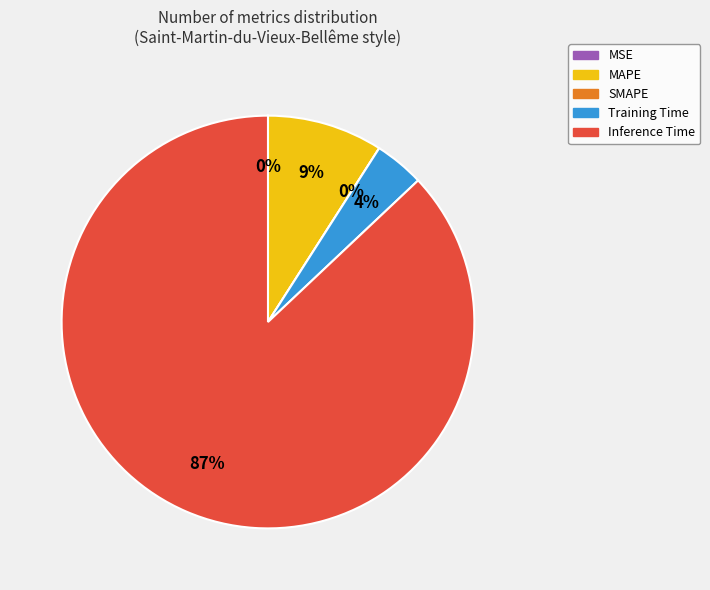

To the nearest percent, what is the average slice percentage?

20%